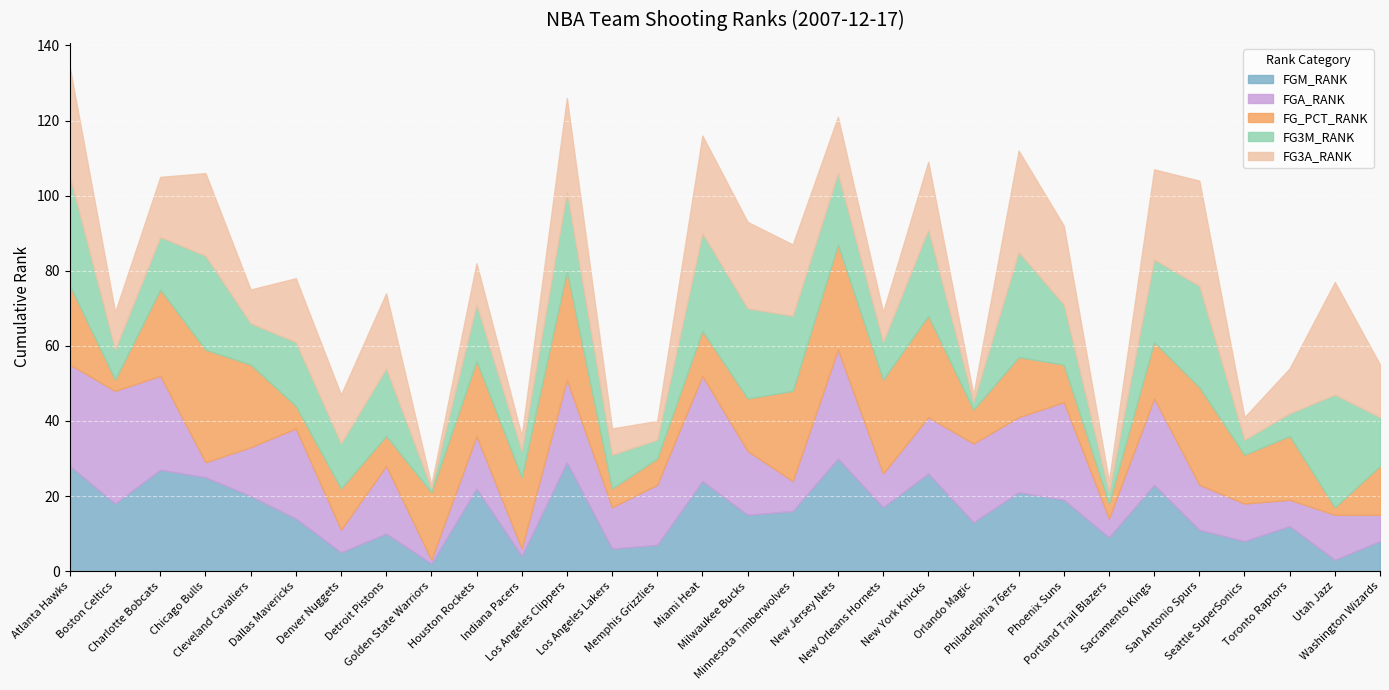

How many lines are shown in the chart?

5